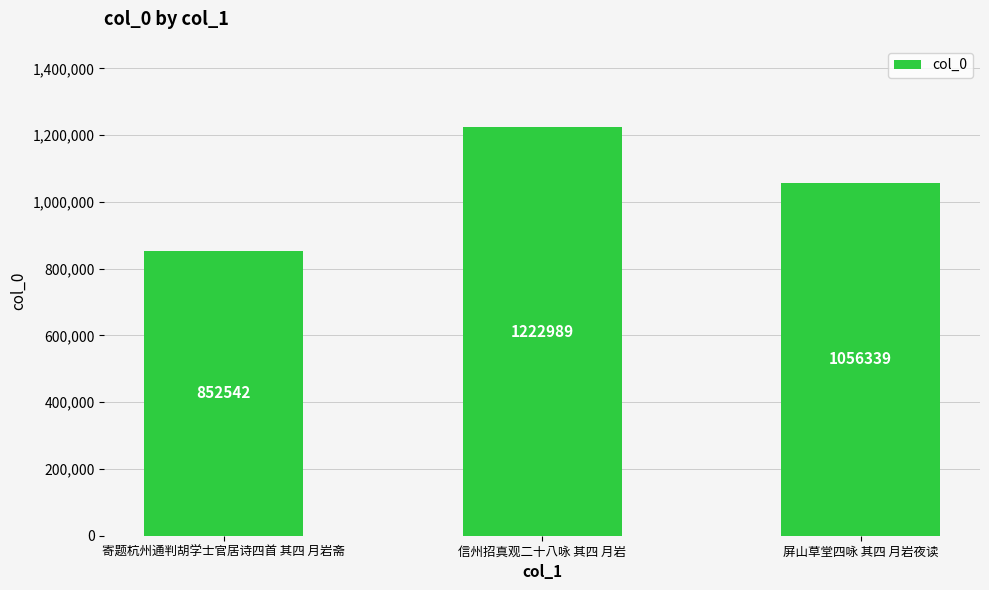

What is the difference between the values at 屏山草堂四咏 其四 月岩夜读 and 寄题杭州通判胡学士官居诗四首 其四 月岩斋?

203797